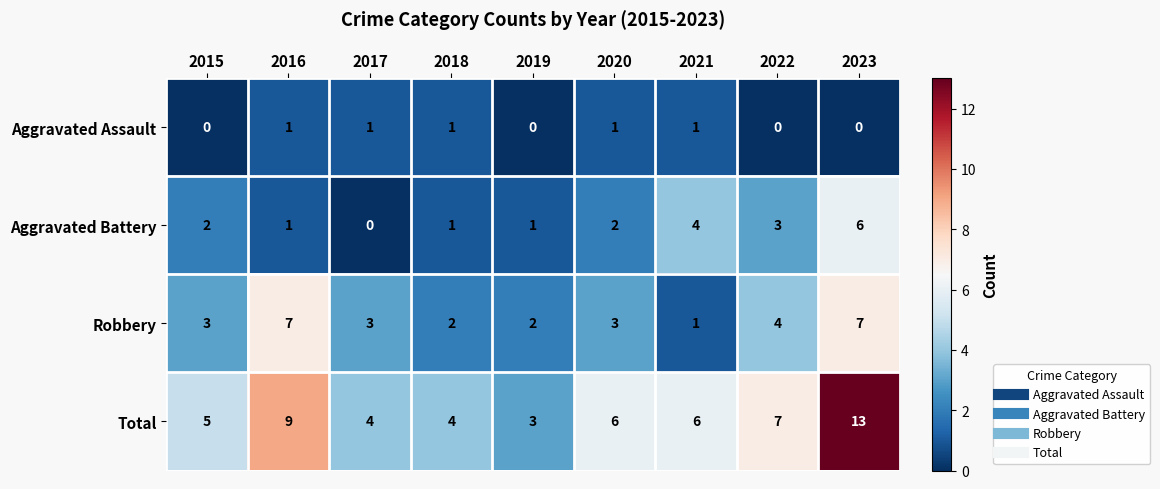

What is the maximum value shown in the chart?

13